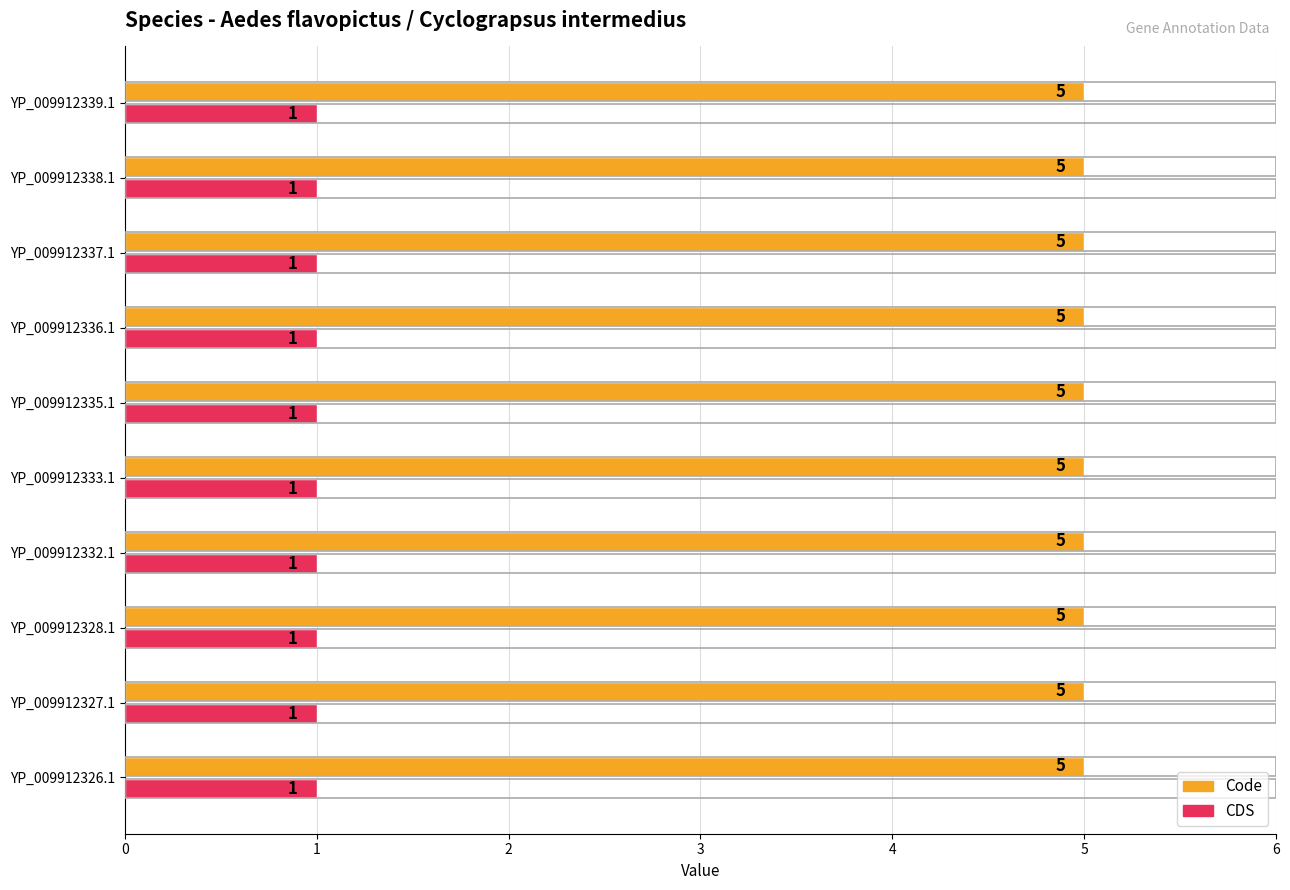

What is the approximate value of CDS at YP_009912335.1?

1